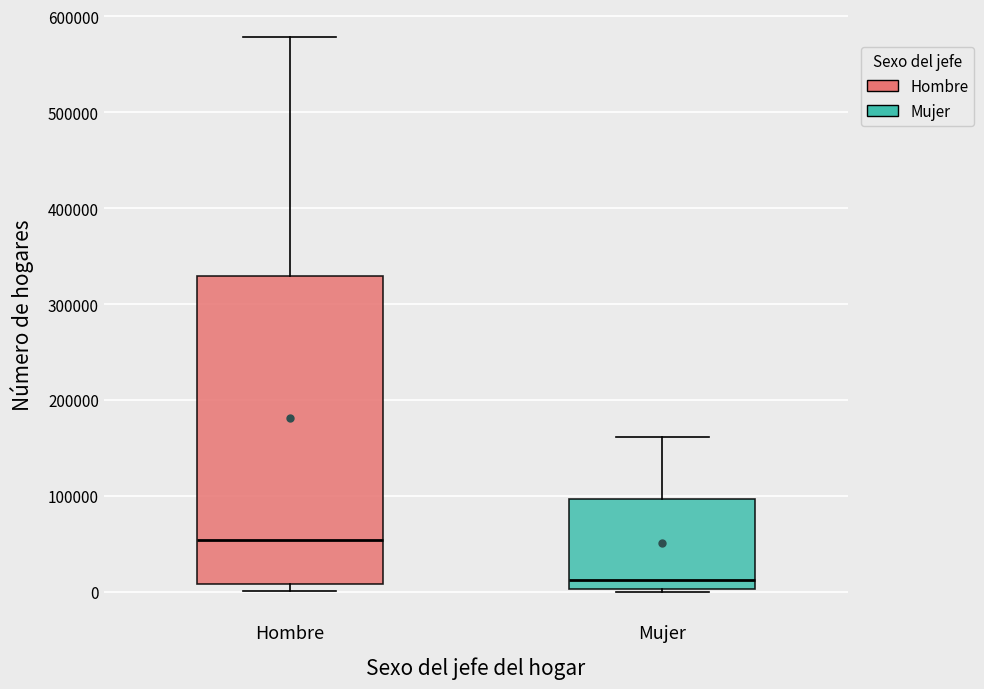

Reading left to right, read every box against the y-axis: the position of its median line, the range the box covers, and the ends of its whiskers. The values are not printed on the chart, so give them approximately, as read against the axis.

Hombre: median 50000, box 10000 to 330000, whiskers 0 to 580000
Mujer: median 10000, box 0 to 100000, whiskers 0 (just below the box's lower edge) to 160000